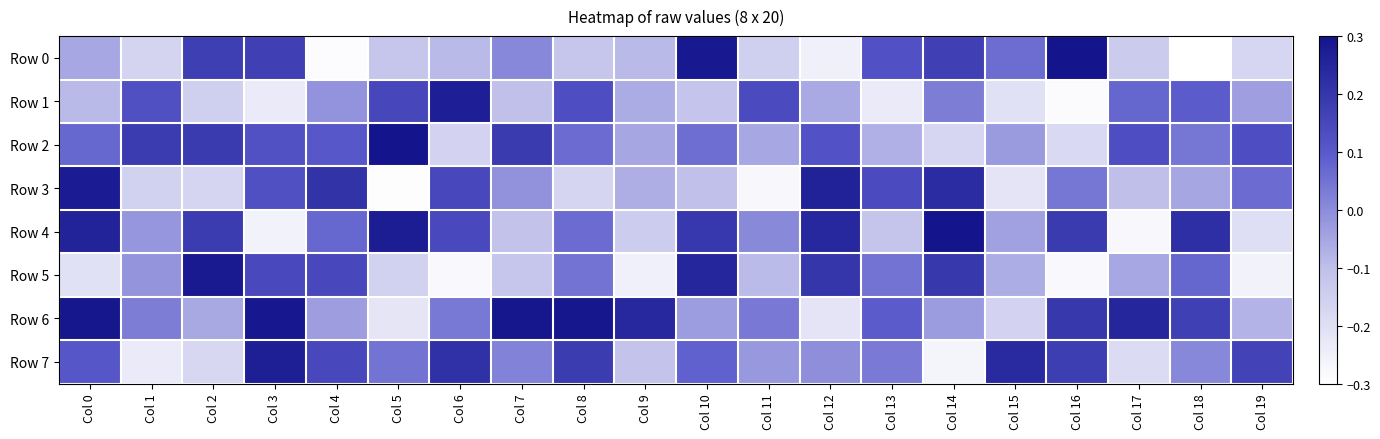

Between Col 6 and Col 10, which is larger?

Col 10